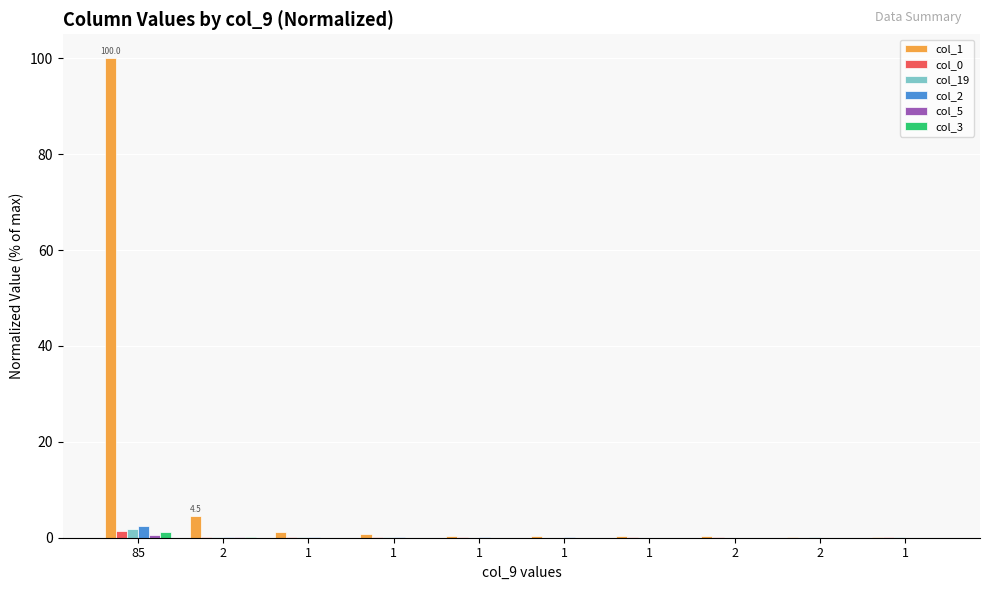

The value of col_0 at 1 is 0.0. True or false?

True